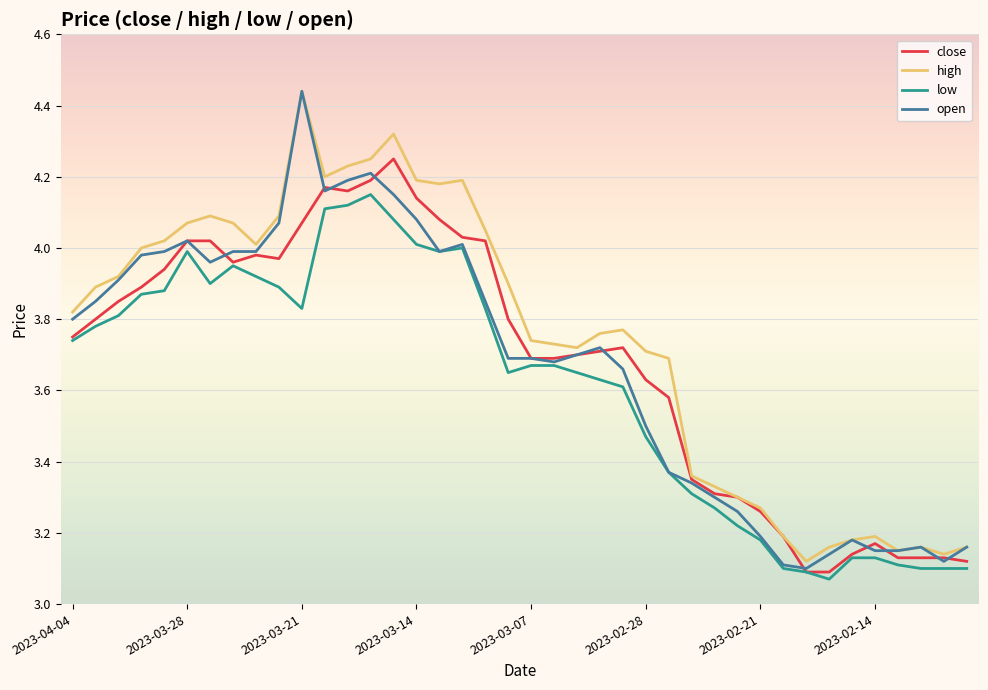

Which series has the largest range (max minus min)?

open